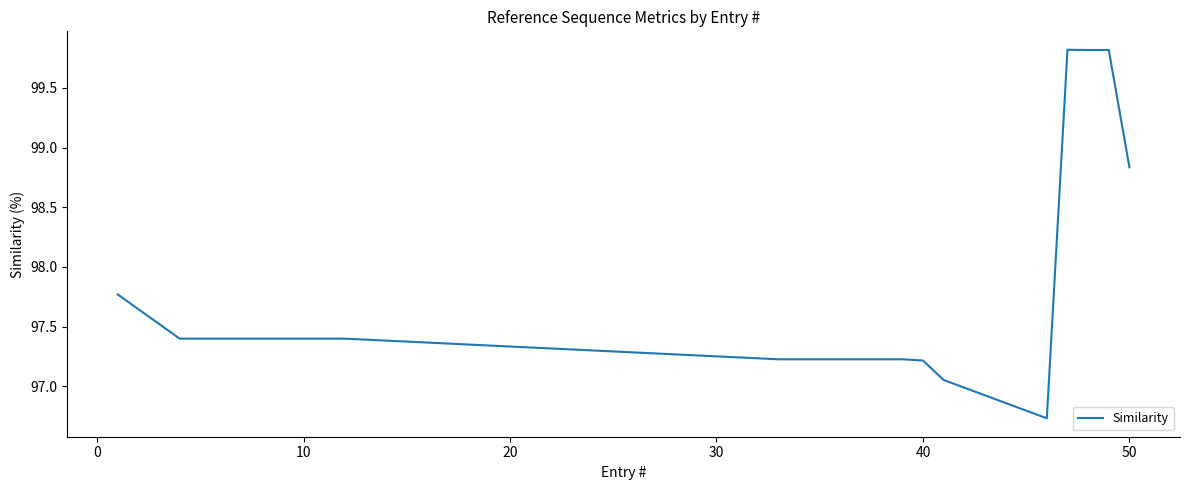

What is the maximum value shown in the chart?

99.8